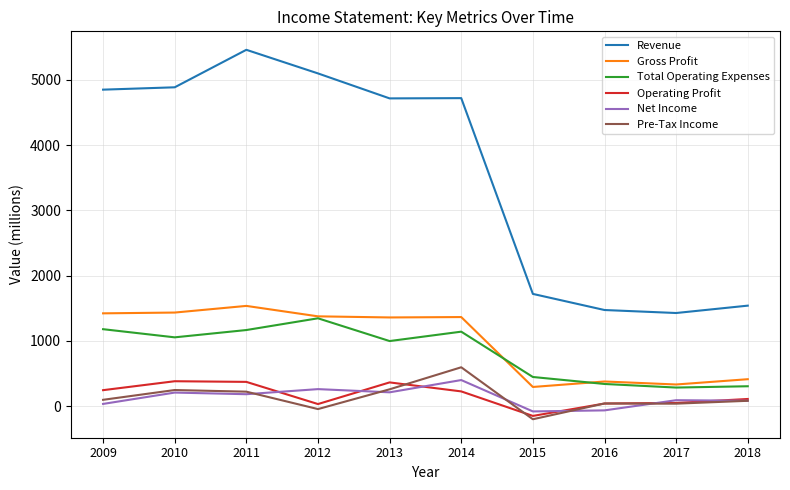

True or false: Gross Profit and Operating Profit intersect in this chart.

False